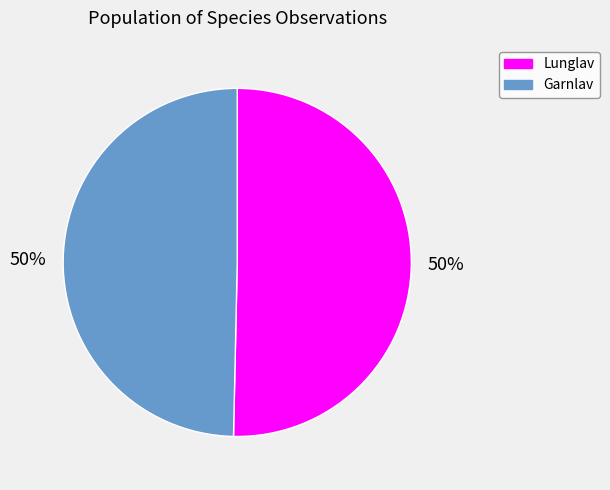

To the nearest percent, what is the average slice percentage?

50%